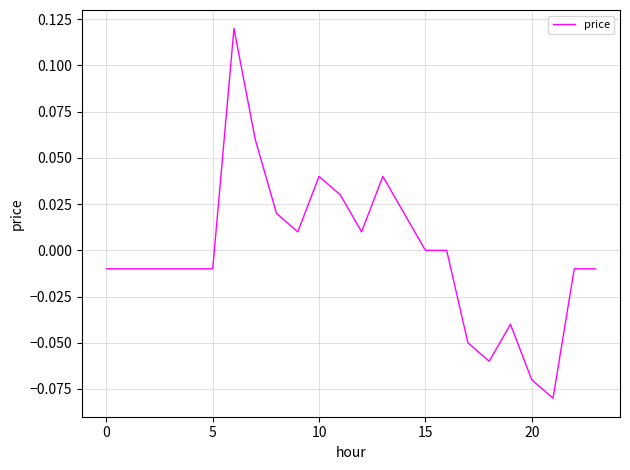

Does the chart display data point markers on the line(s)?

No